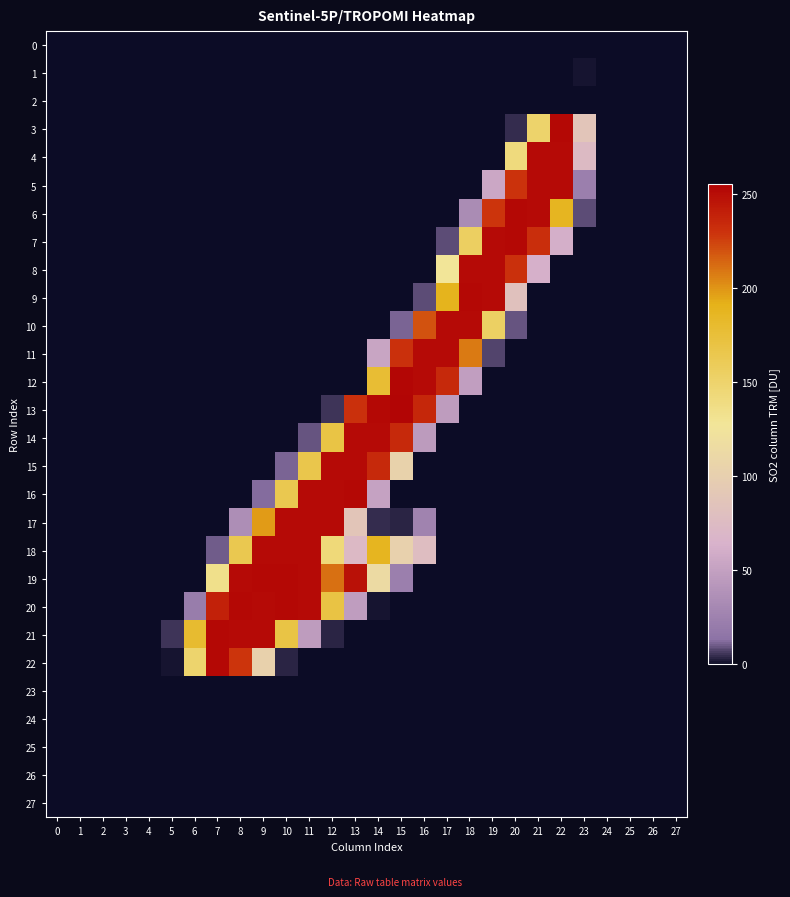

At which category is the sum across all series the highest?

11